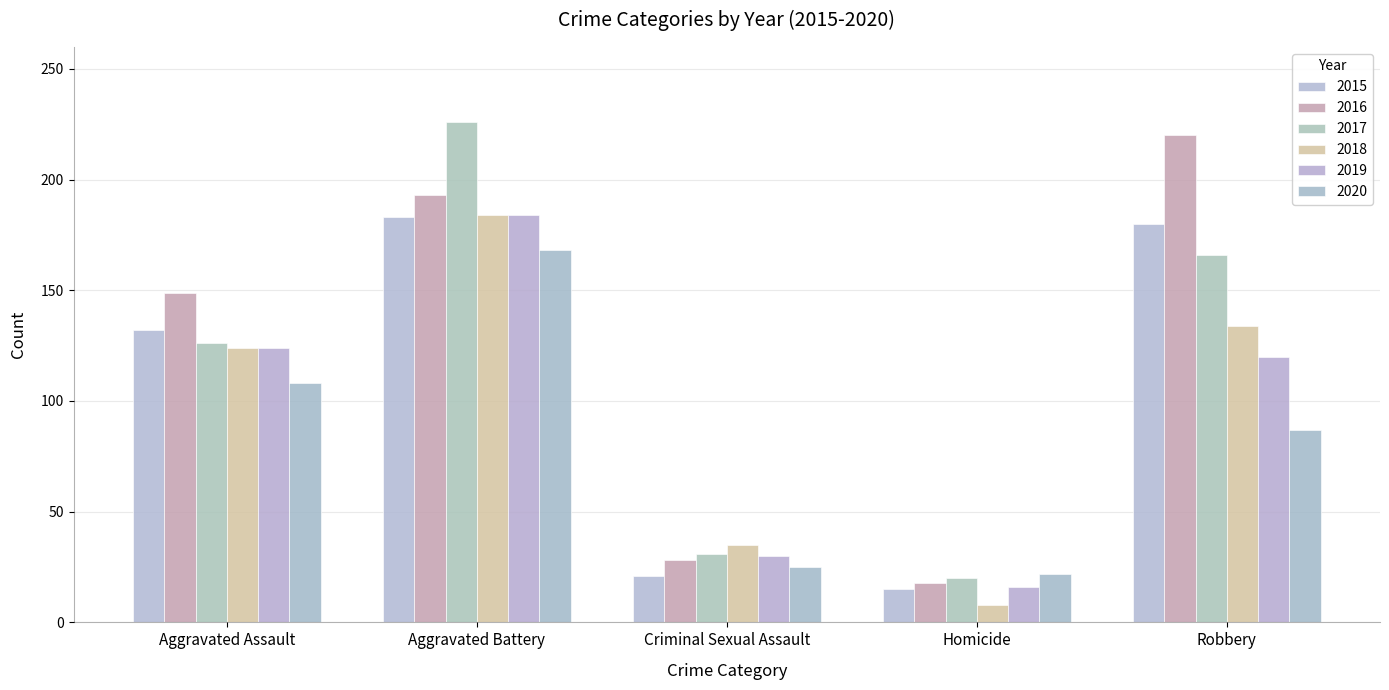

Count the number of categories in the chart.

5